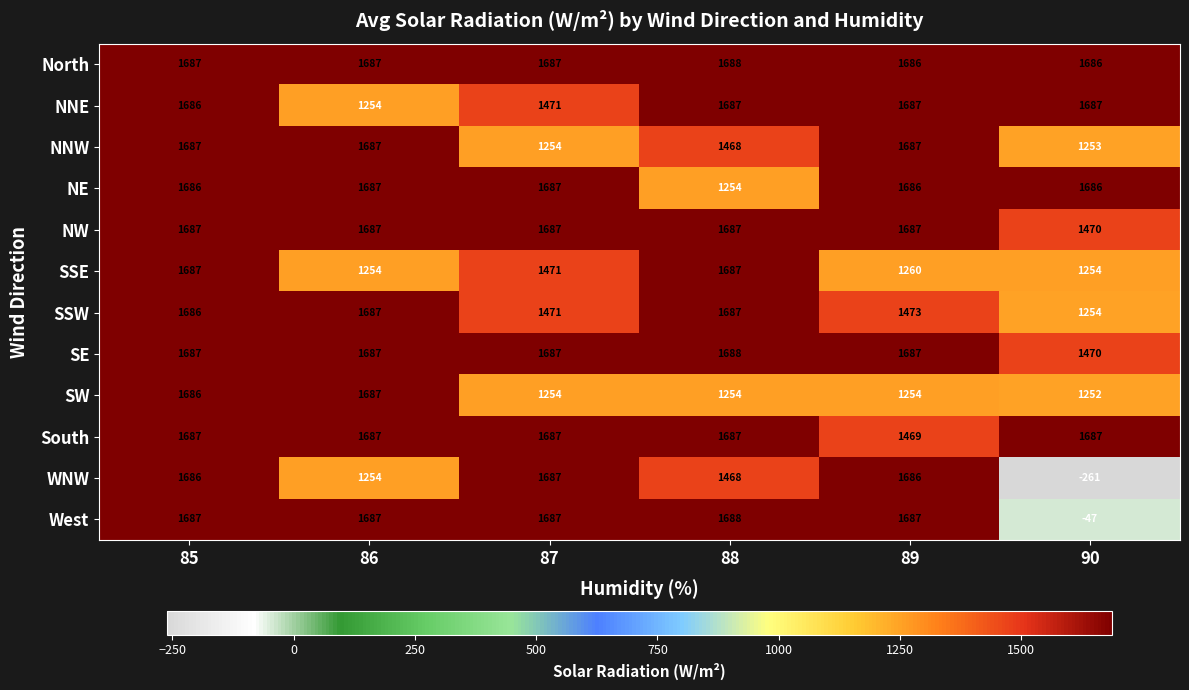

Count the number of categories in the chart.

6